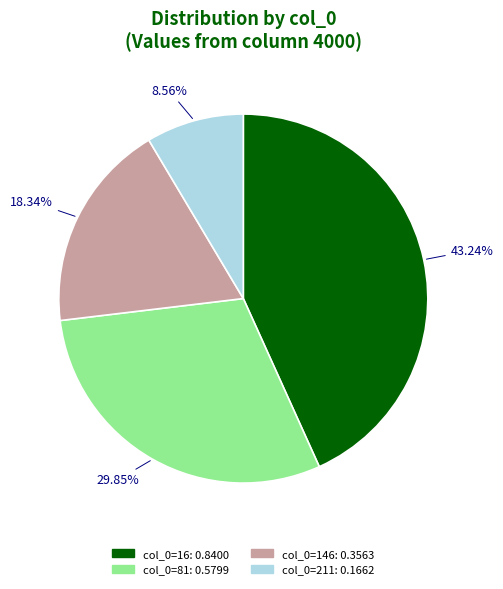

Is there a majority slice in this chart?

No